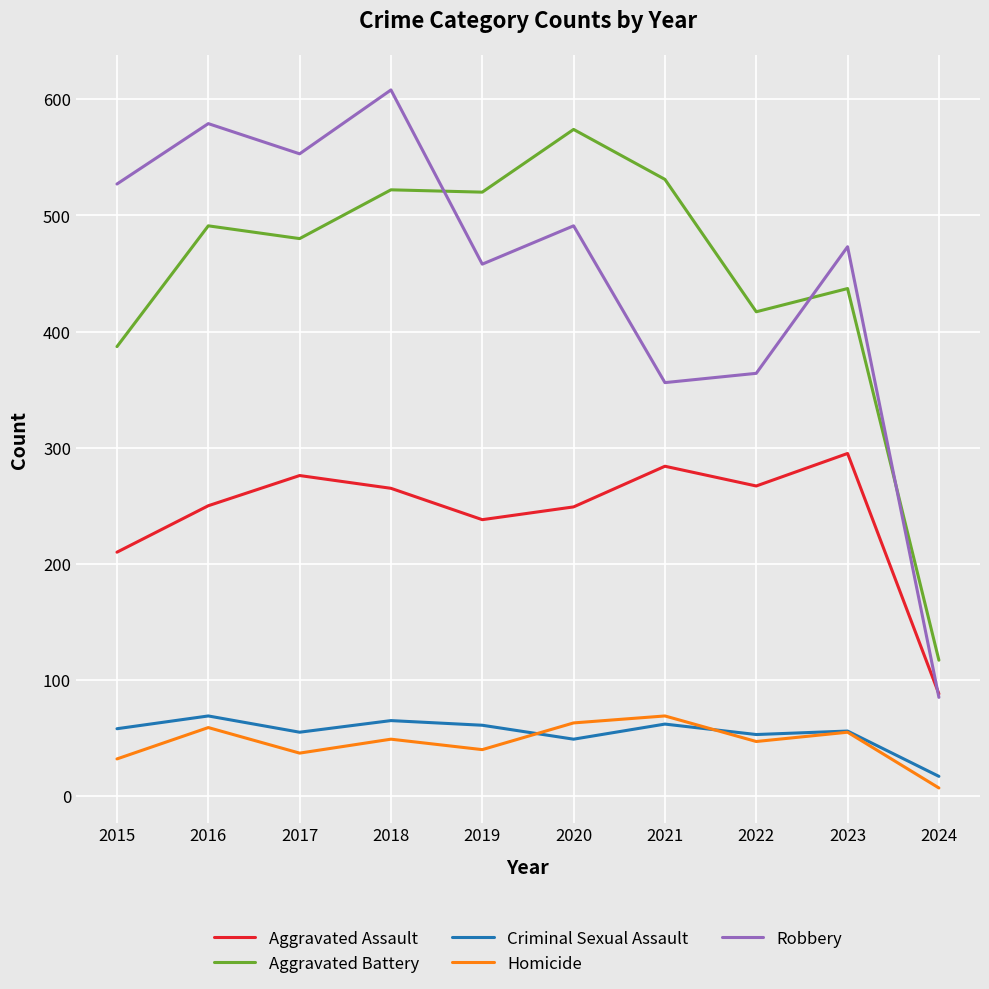

True or false: Robbery has a value of 458 at 2019.

True